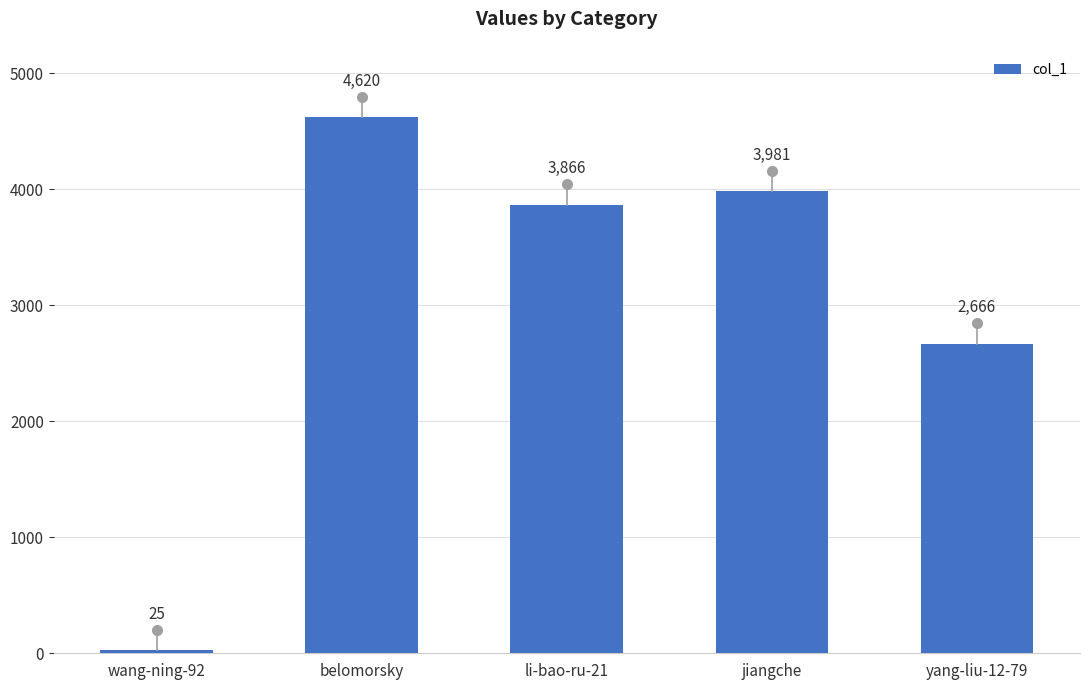

How many bars are there in total?

5